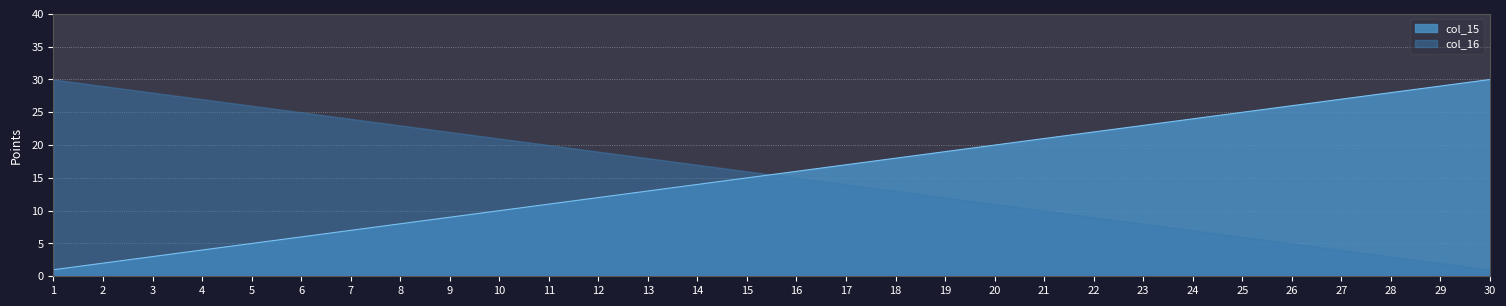

List the labels in order of col_16 value, smallest first.

30, 29, 28, 27, 26, 25, 24, 23, 22, 21, 20, 19, 18, 17, 16, 15, 14, 13, 12, 11, 10, 9, 8, 7, 6, 5, 4, 3, 2, 1